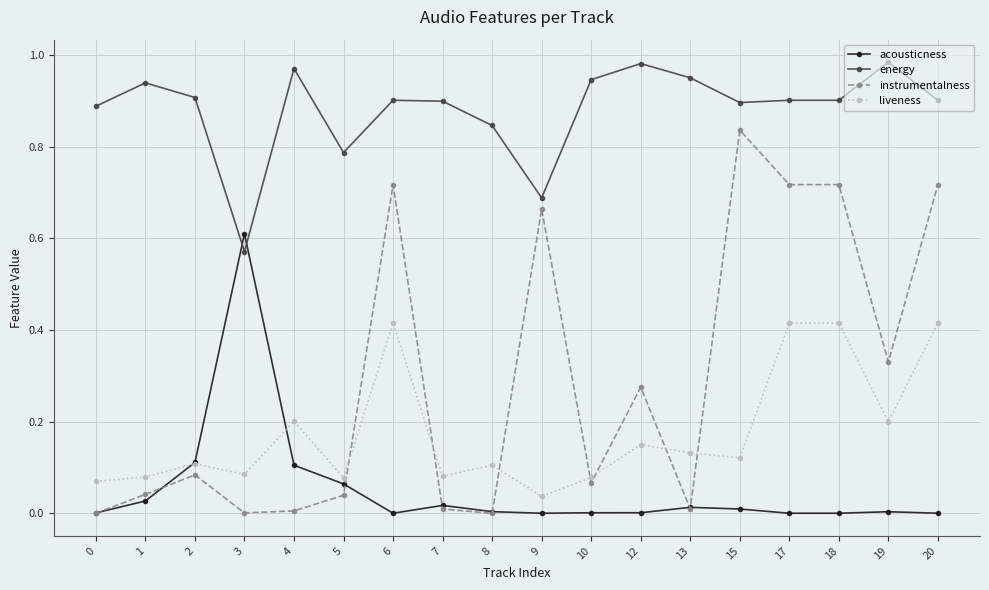

Where is energy nearest to the value 0?

3